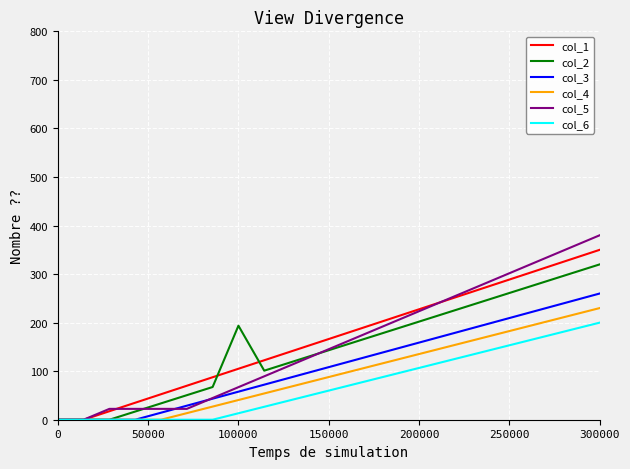

Which series has the widest spread of values?

col_5